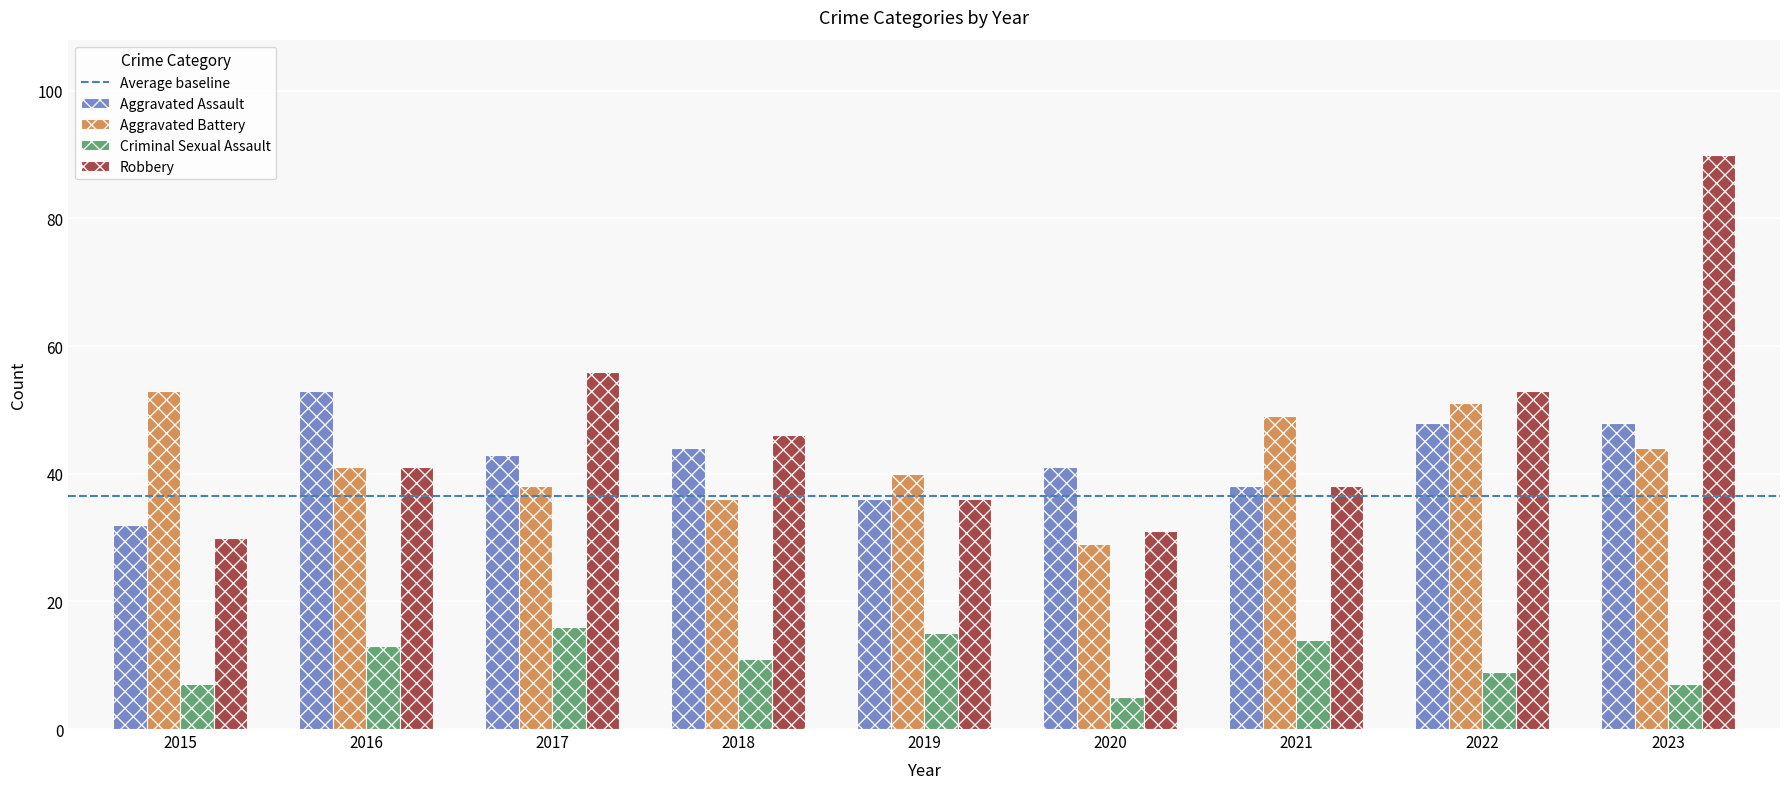

Reading left to right, list all the values displayed in this chart.

Aggravated Assault: 2015=32	2016=53	2017=43	2018=44	2019=36	2020=41	2021=38	2022=48	2023=48
Aggravated Battery: 2015=53	2016=41	2017=38	2018=36	2019=40	2020=29	2021=49	2022=51	2023=44
Criminal Sexual Assault: 2015=7	2016=13	2017=16	2018=11	2019=15	2020=5	2021=14	2022=9	2023=7
Robbery: 2015=30	2016=41	2017=56	2018=46	2019=36	2020=31	2021=38	2022=53	2023=90